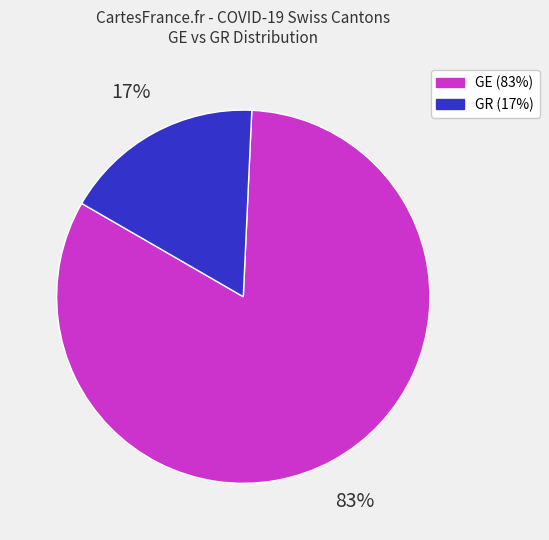

Do GE and GR together represent more than half of the pie?

Yes